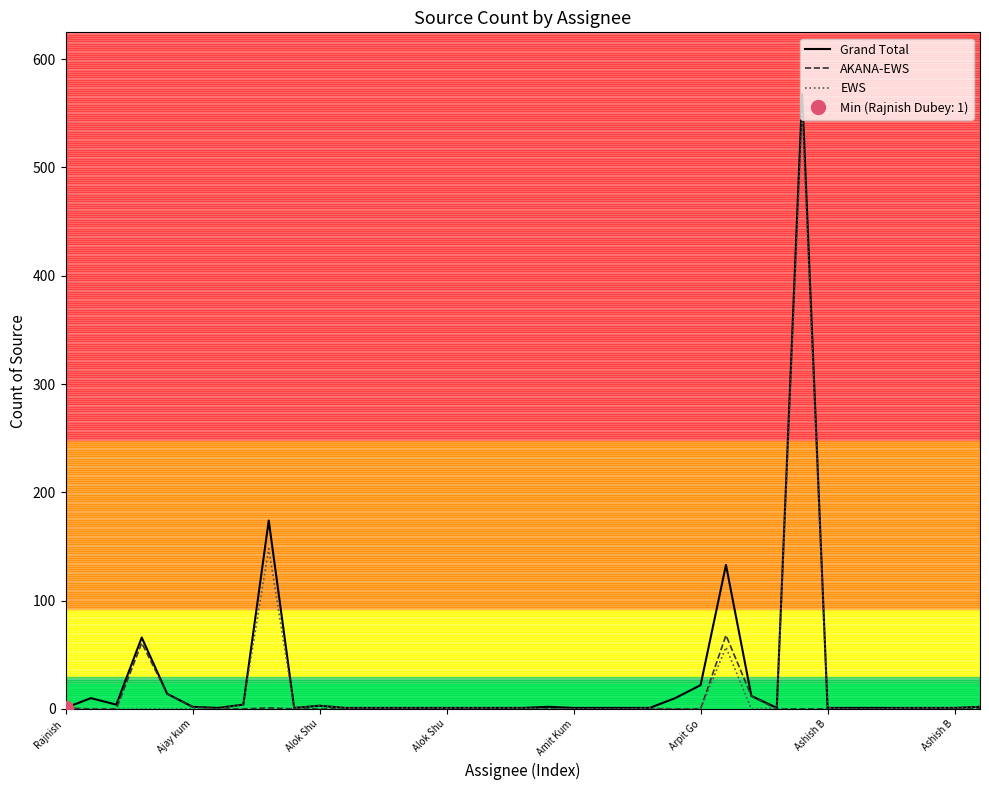

How many positive values does the AKANA-EWS series have?

7